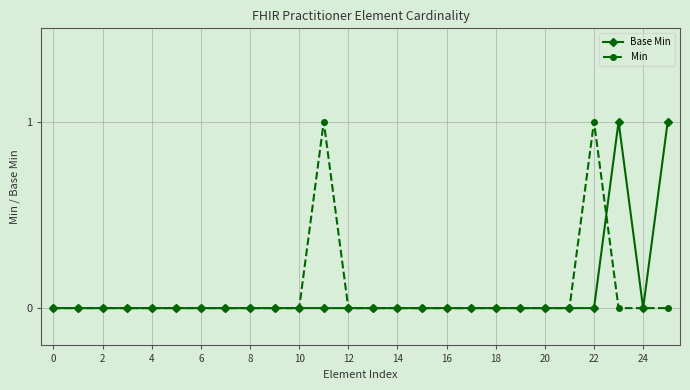

What is the value of the Base Min point at the 24th from the left?

1